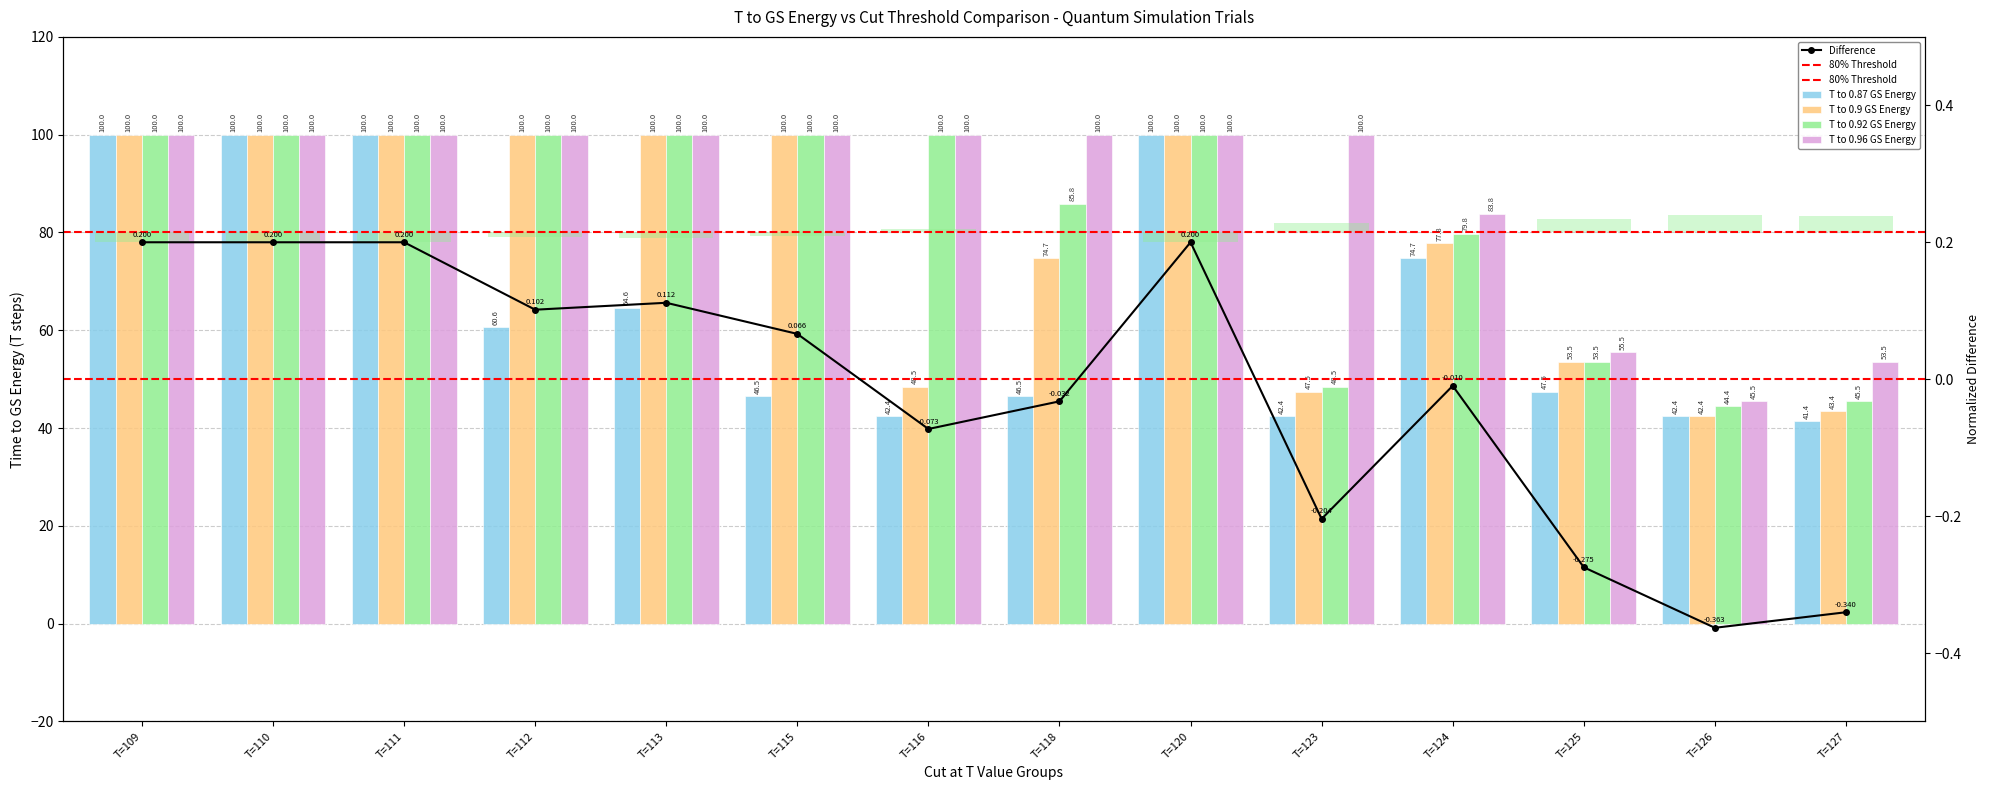

What is the highest value of the T to 0.96 GS Energy series?

100.0